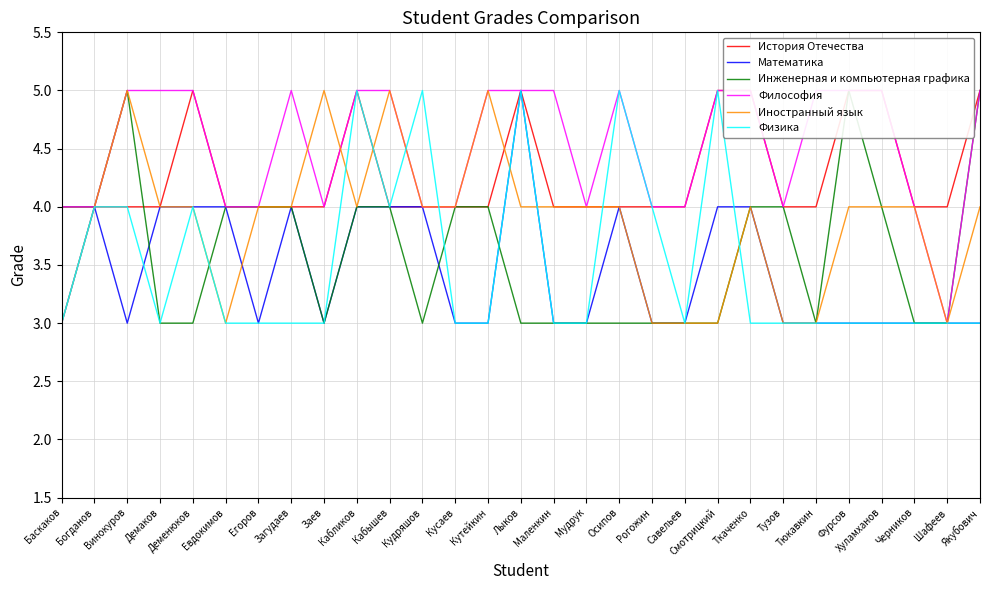

At which category does Иностранный язык reach its first local valley?

Евдокимов